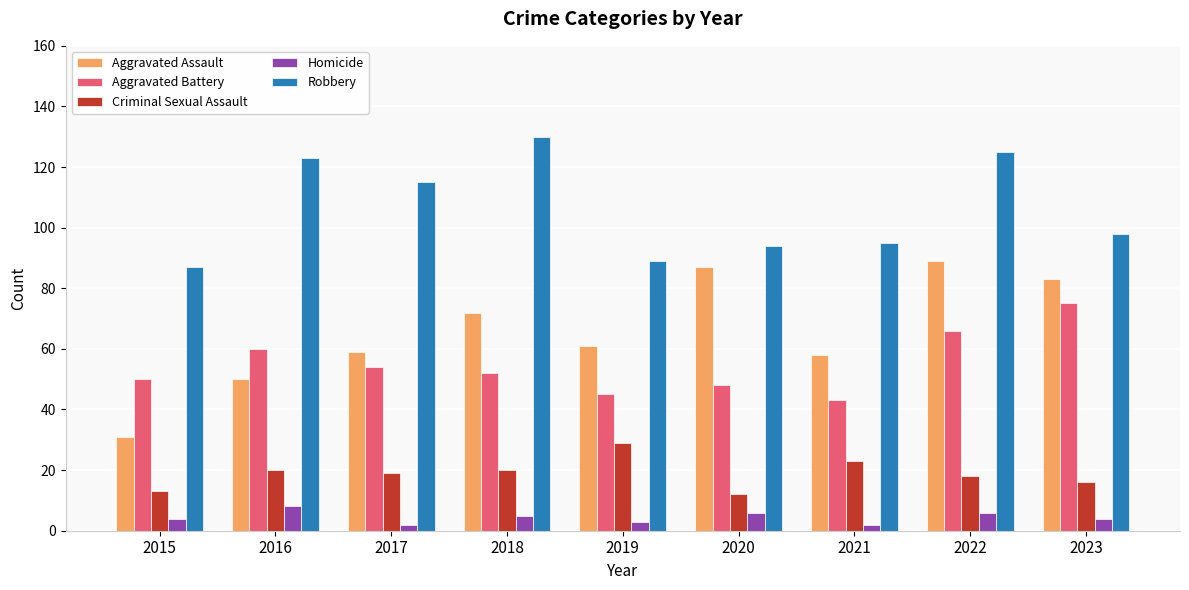

How many bars are there in total?

45